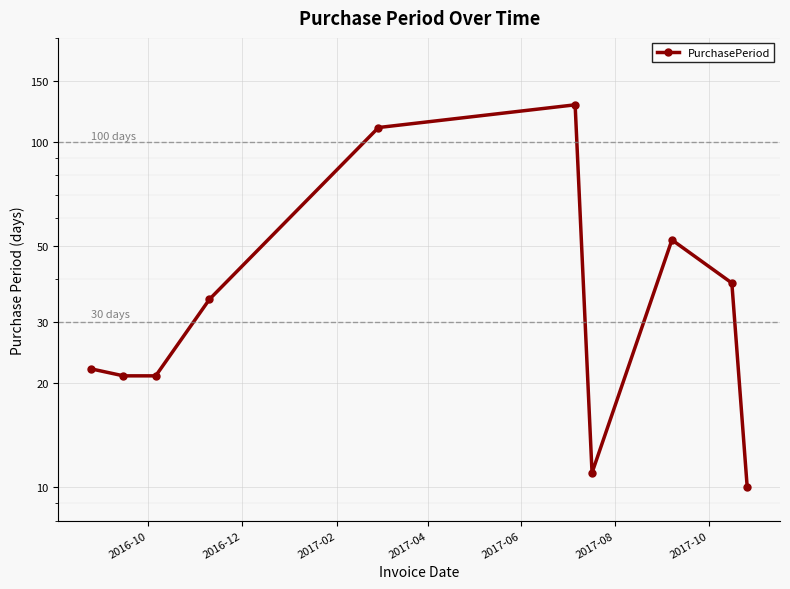

What is the greatest value displayed?

128